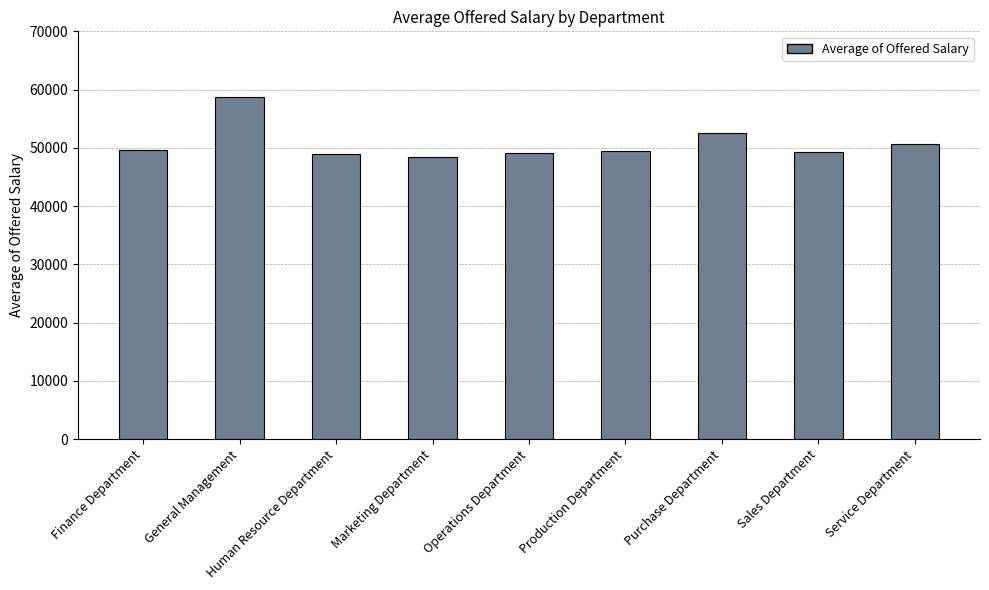

What is the value of the 6th bar from the left?

49448.5